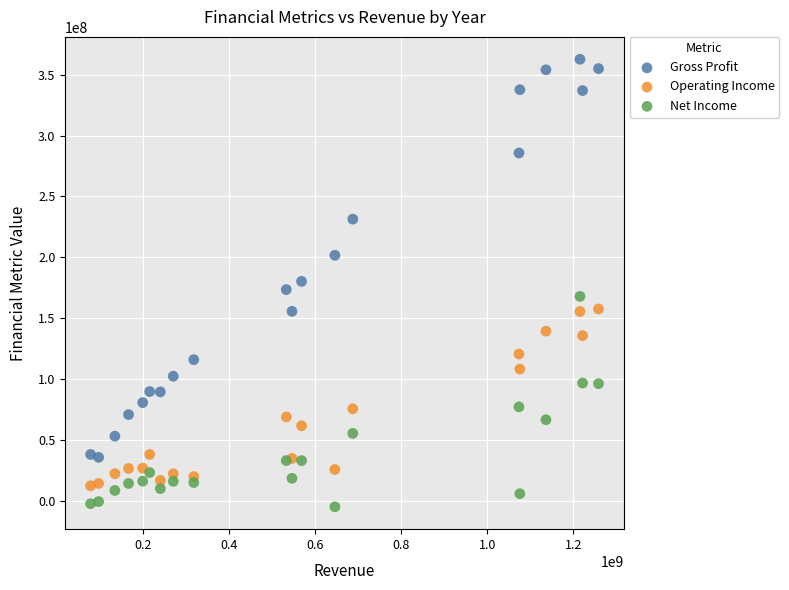

Across all data points, what is the range of Y values (max minus min)?

367465000